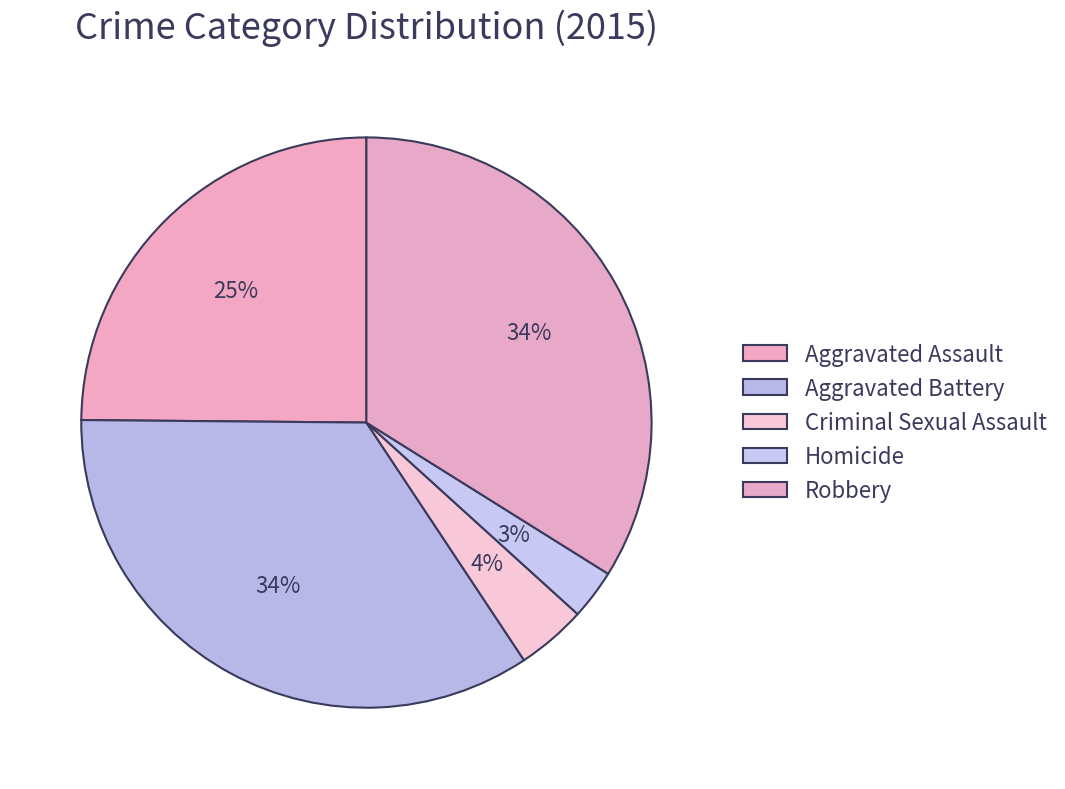

Does Robbery account for over 50% of the chart?

No